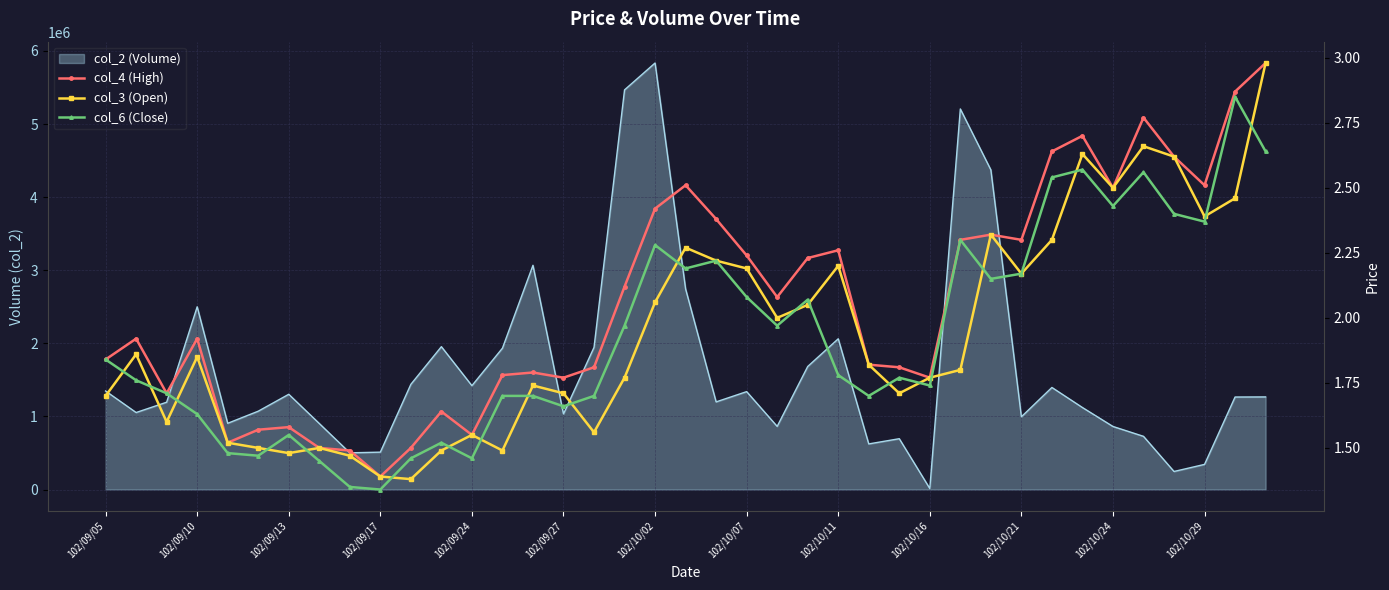

Rank the series at 37 from lowest to highest value.

col_3 (Open), col_6 (Close), col_4 (High)